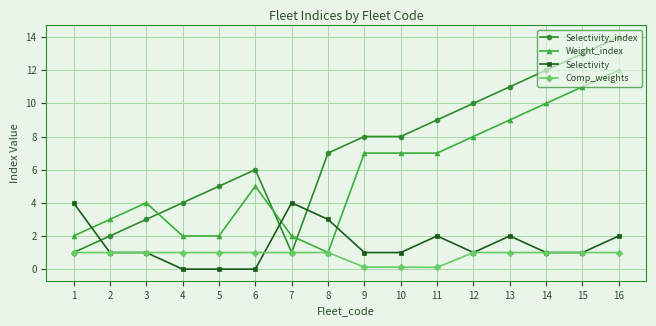

What is the difference between the maximum and minimum values in the Selectivity series?

4.0